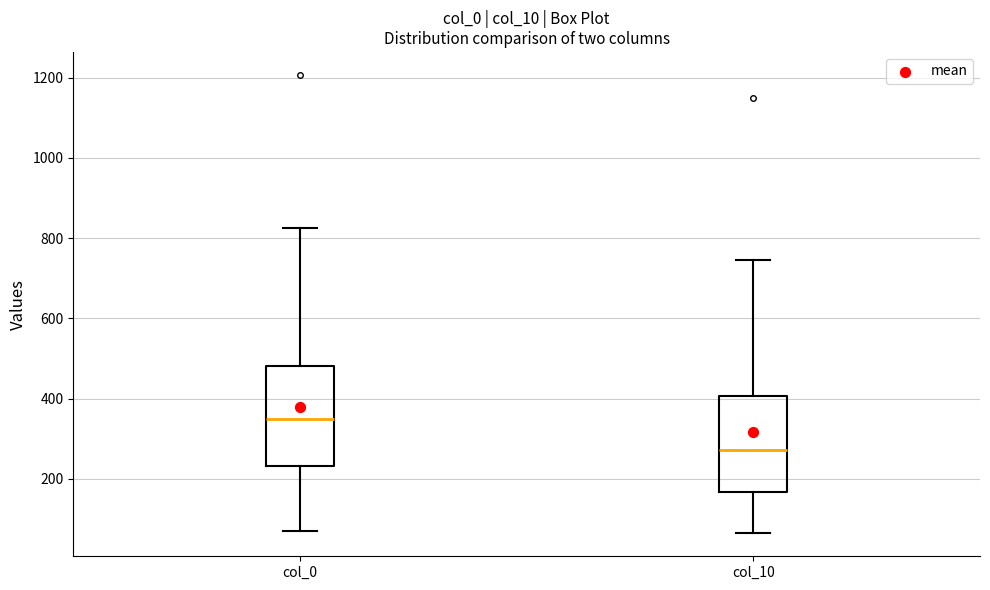

Which box's median line is the lowest?

col_10